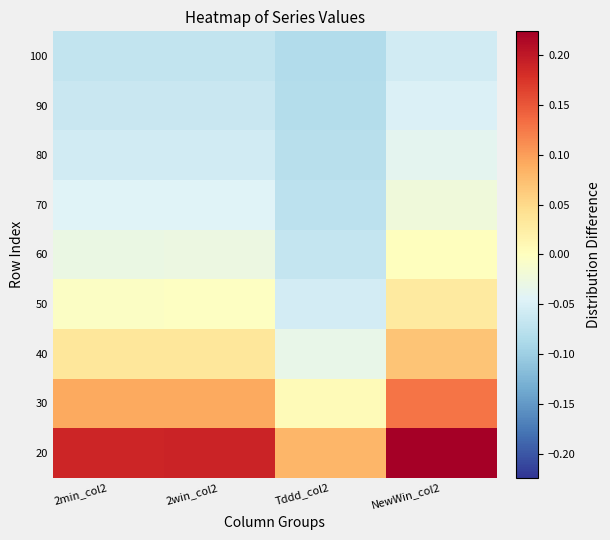

Reading left to right, transcribe all the data shown in this chart.

20: 2min_col2=0.2	2win_col2=0.2	Tddd_col2=0.1	NewWin_col2=0.2
30: 2min_col2=0.1	2win_col2=0.1	Tddd_col2=0.0	NewWin_col2=0.1
40: 2min_col2=0.0	2win_col2=0.0	Tddd_col2=-0.0	NewWin_col2=0.1
50: 2min_col2=-0.0	2win_col2=-0.0	Tddd_col2=-0.1	NewWin_col2=0.0
60: 2min_col2=-0.0	2win_col2=-0.0	Tddd_col2=-0.1	NewWin_col2=0.0
70: 2min_col2=-0.0	2win_col2=-0.0	Tddd_col2=-0.1	NewWin_col2=-0.0
80: 2min_col2=-0.1	2win_col2=-0.1	Tddd_col2=-0.1	NewWin_col2=-0.0
90: 2min_col2=-0.1	2win_col2=-0.1	Tddd_col2=-0.1	NewWin_col2=-0.0
100: 2min_col2=-0.1	2win_col2=-0.1	Tddd_col2=-0.1	NewWin_col2=-0.1